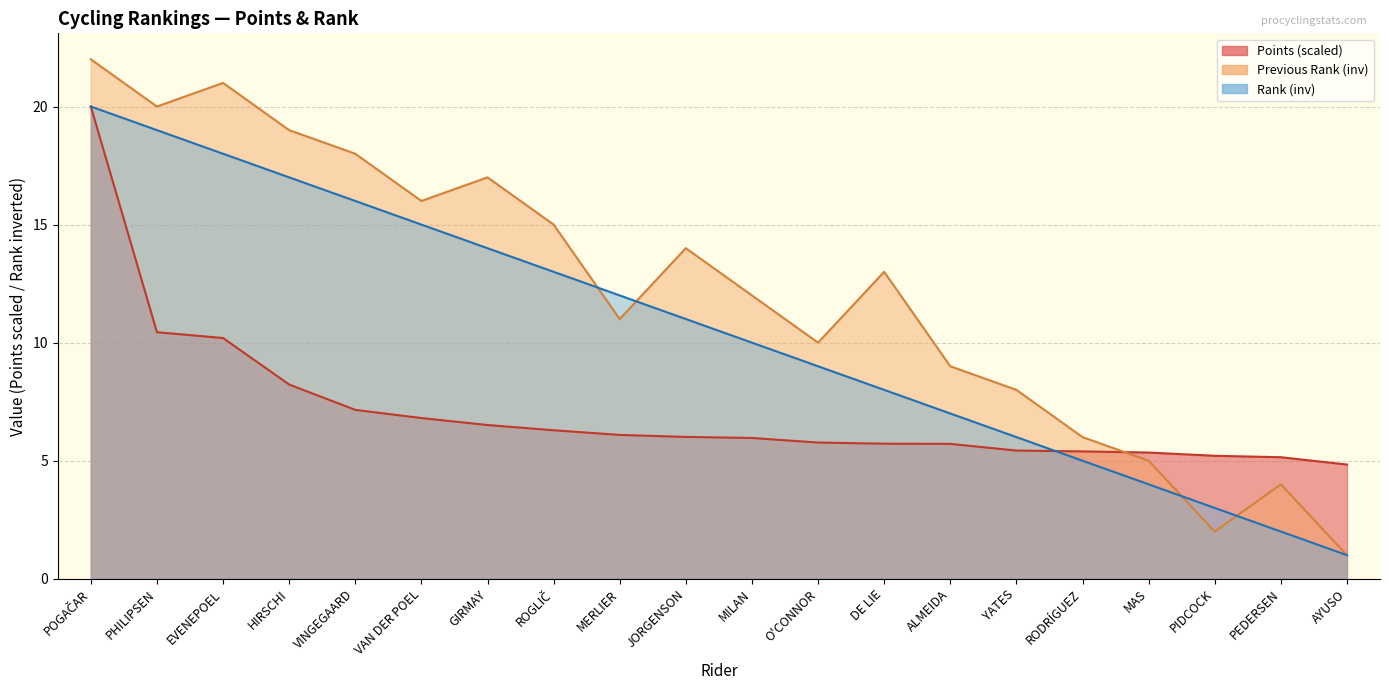

What are all the series names shown in the legend?

Points, Rank, Previous Rank